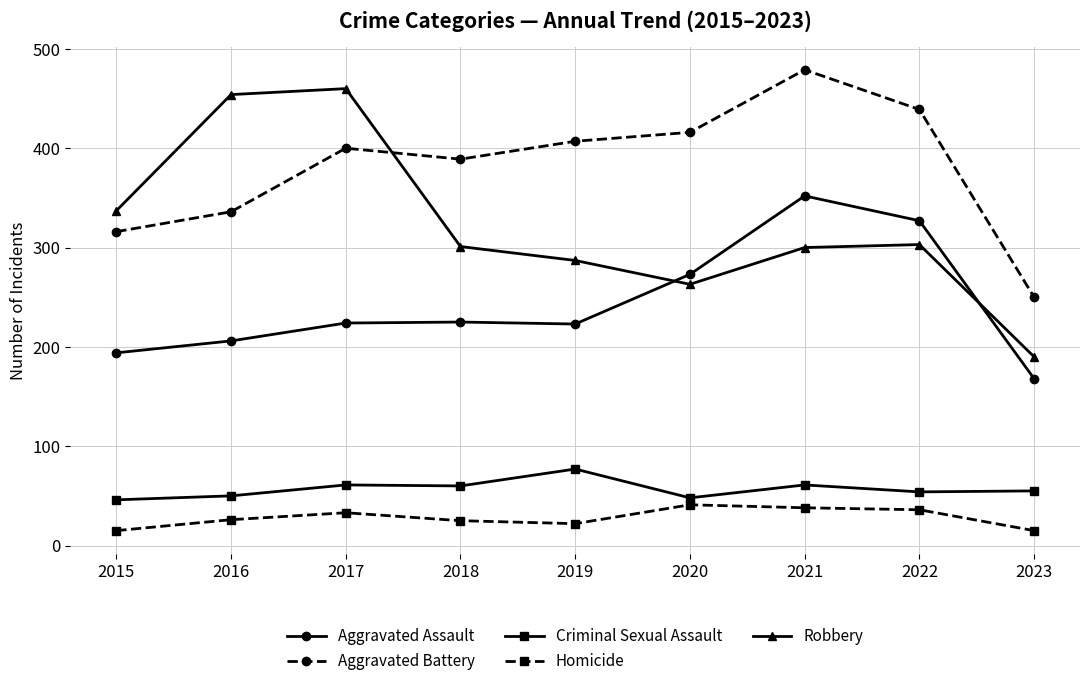

What is the total value across all series at 2015?

908